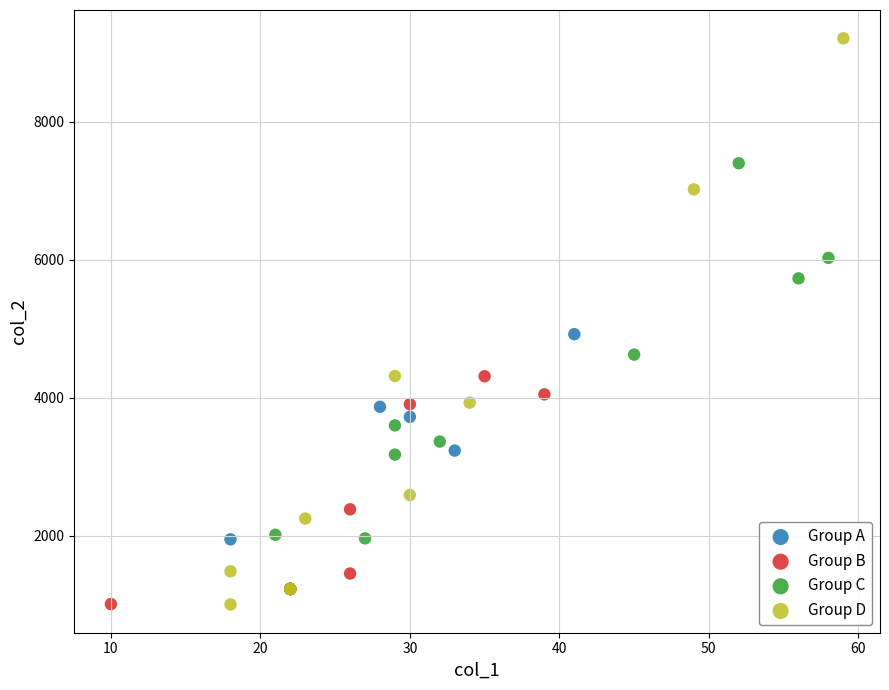

Which series contains the highest Y value?

Group D